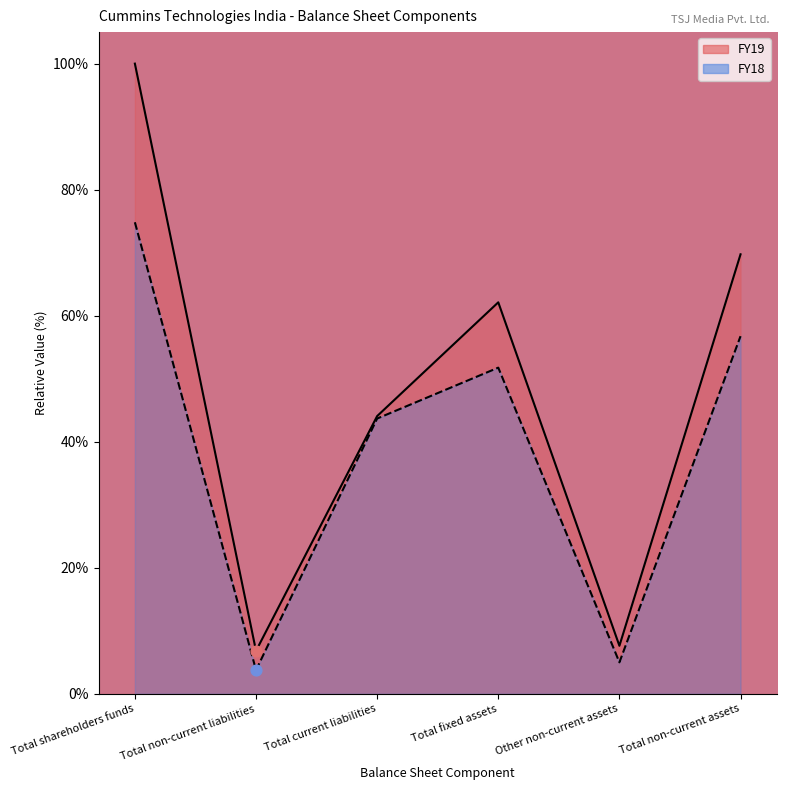

What is the total value across all series at Total shareholders funds?

1.7